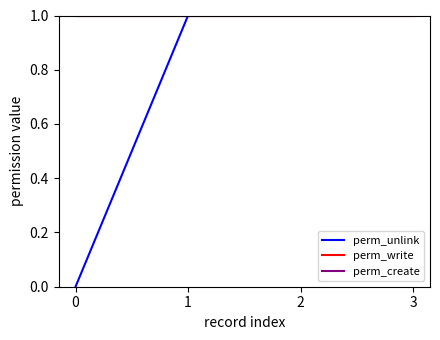

Is it true that perm_write equals 1 at 2?

True